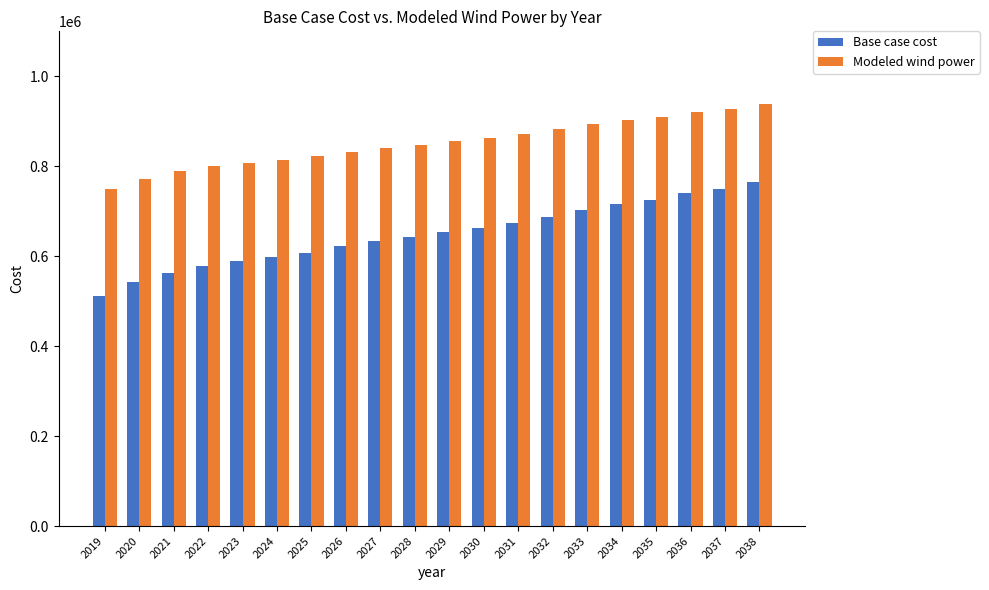

Reading left to right, transcribe all the data shown in this chart.

Base case cost: 511062.1	541664.6	563086.4	578387.6	588510.6	597383.6	608078.4	621829.0	632839.9	642011.5	654240.3	661883.3	674448.8	688213.1	702327.8	716098.9	725279.7	740581.0	748605.0	763913.9
Modeled wind power: 749878.3	772760.4	788777.9	800218.9	807639.7	814196.6	822189.3	832465.6	840774.4	847629.9	856770.5	862483.4	871960.7	882250.8	892891.3	903188.3	910052.9	921493.9	927587.8	939036.5